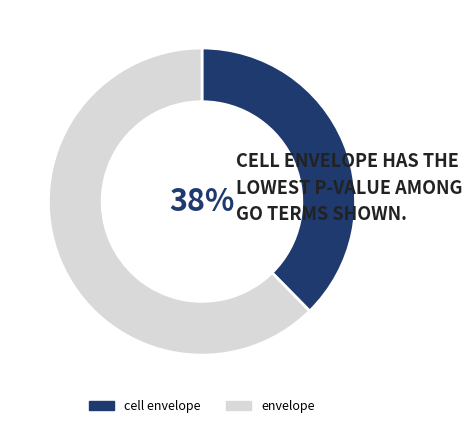

Rank the categories by value from lowest to highest.

cell envelope, envelope